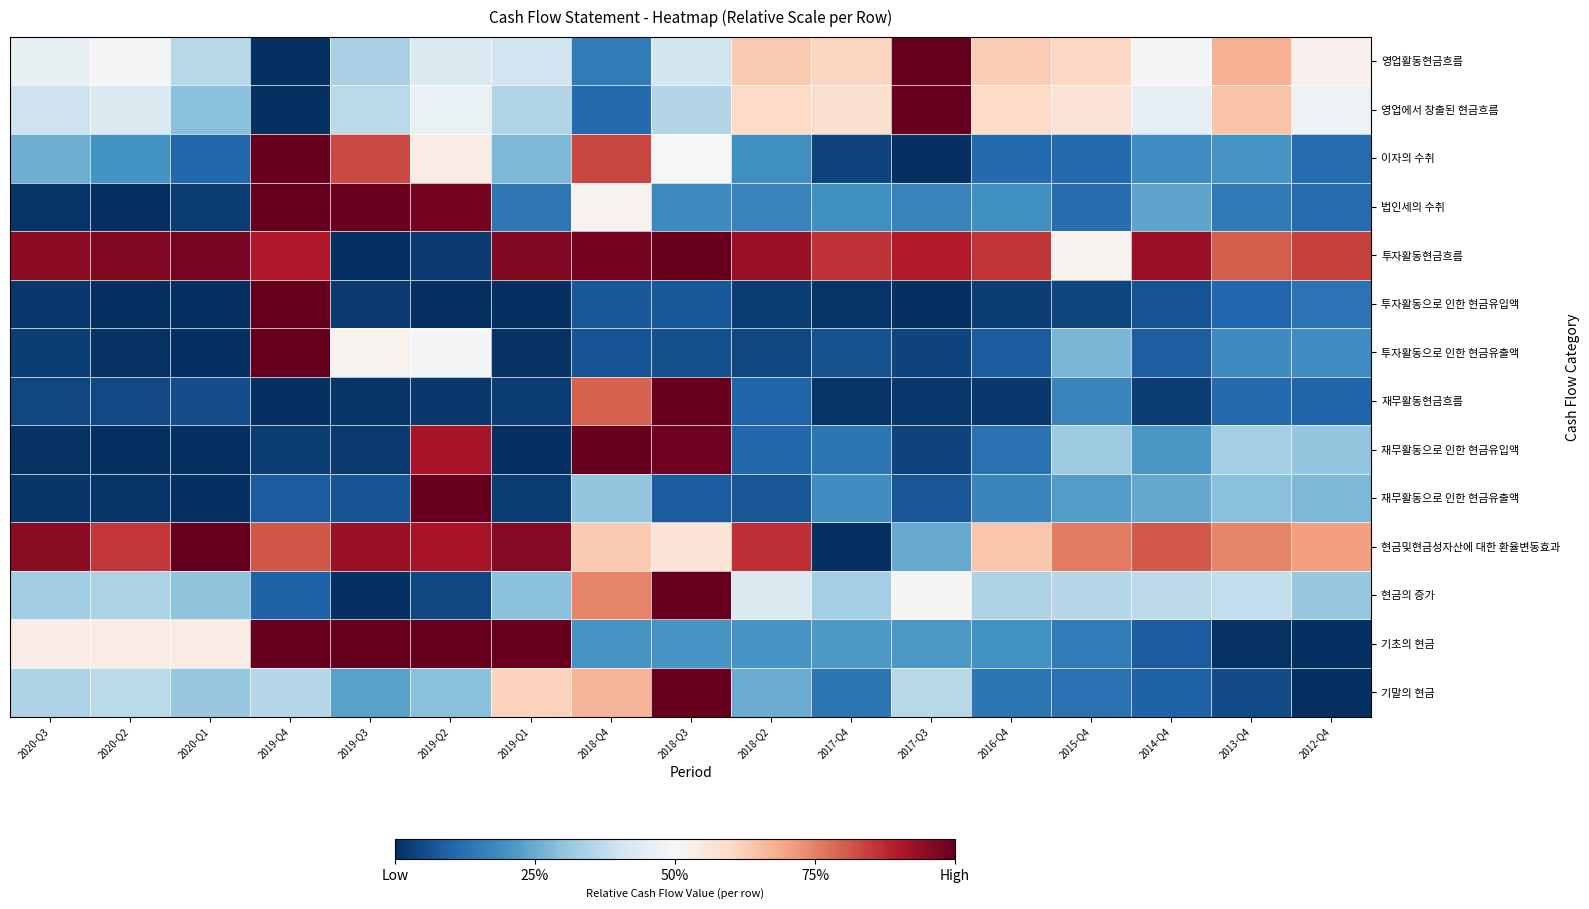

Rank the series at 2020-Q1 from highest to lowest value.

현금및현금성자산에 대한 환율변동효과, 투자활동현금흐름, 기초의 현금, 영업활동현금흐름, 기말의 현금, 현금의 증가, 영업에서 창출된 현금흐름, 이자의 수취, 재무활동현금흐름, 법인세의 수취, 투자활동으로 인한 현금유입액, 재무활동으로 인한 현금유입액, 투자활동으로 인한 현금유출액, 재무활동으로 인한 현금유출액